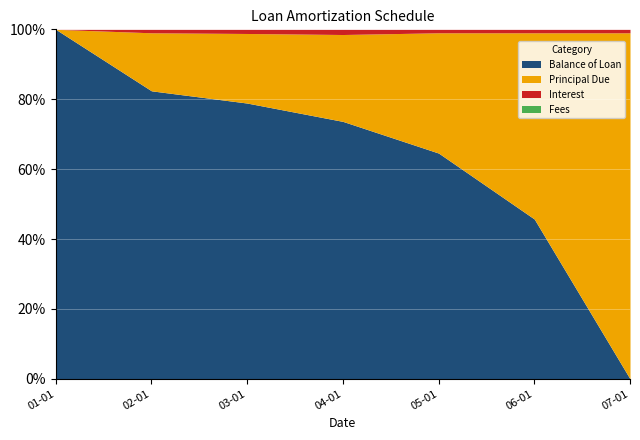

Is it true that Balance of Loan equals 1428.5 at 2015-04-01?

False